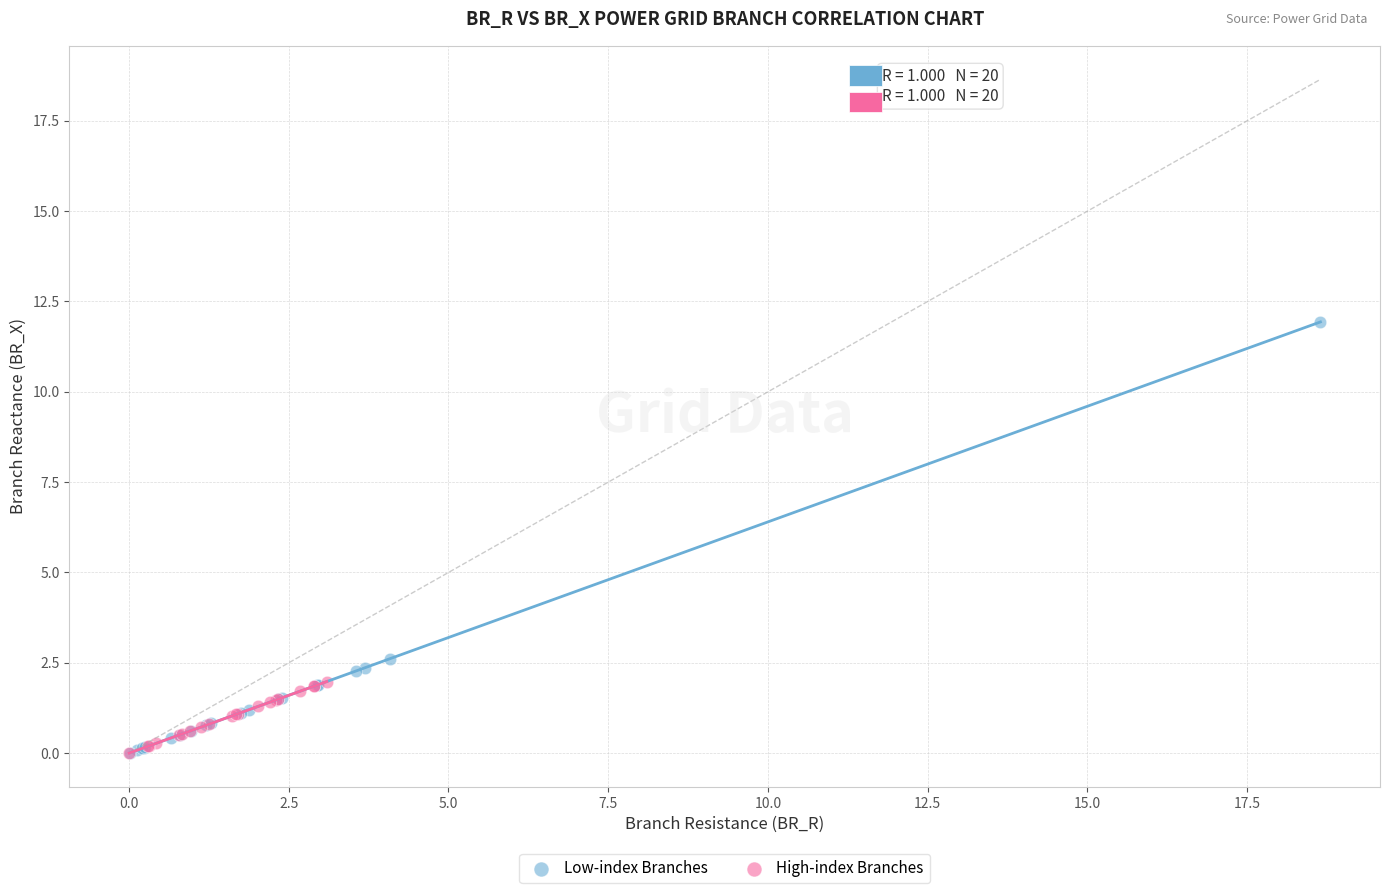

Which series contains the highest Y value?

Low-index Branches